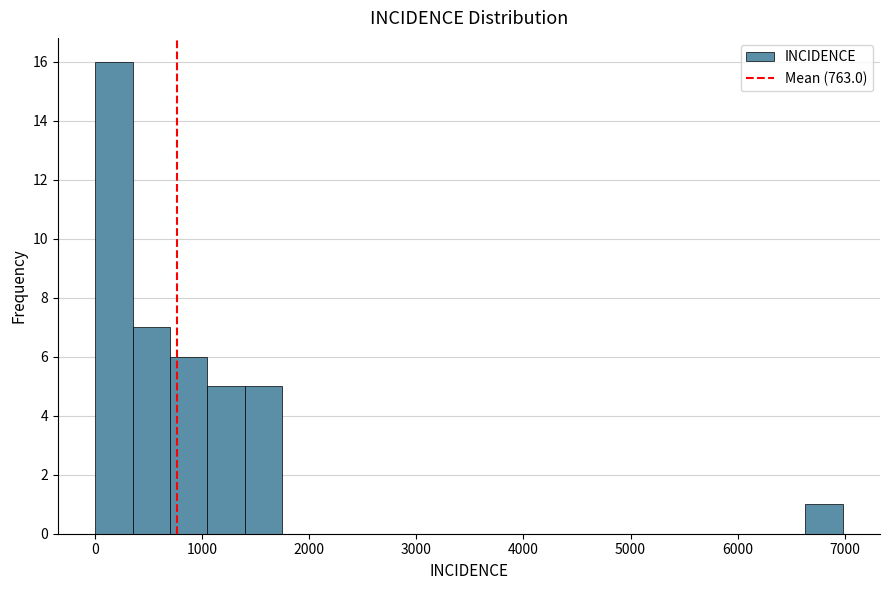

Read against the x-axis, roughly where is the centre of the tallest bar?

200